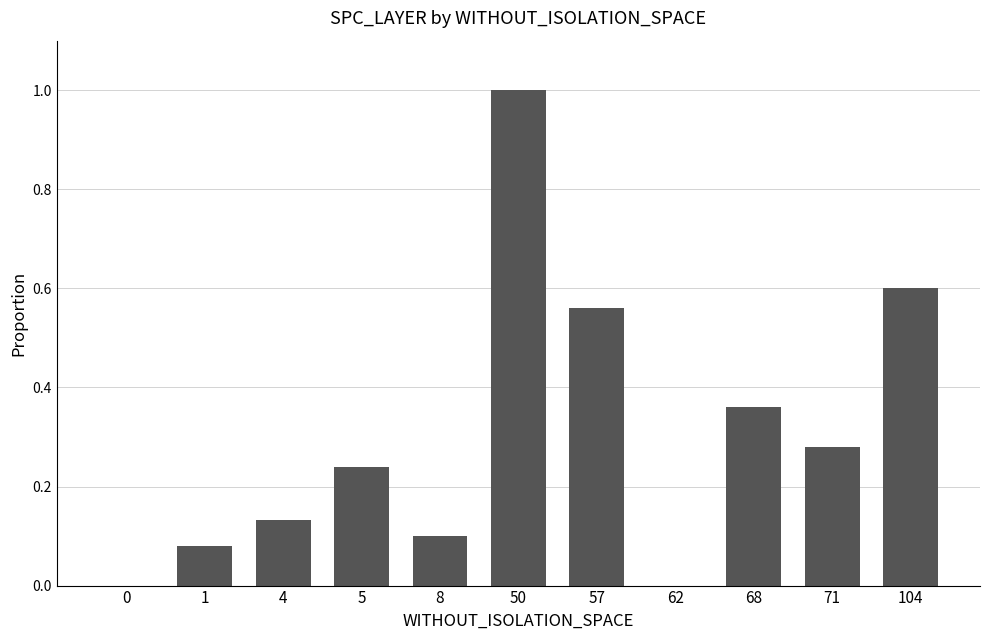

At which category does the chart reach its peak across all series?

50